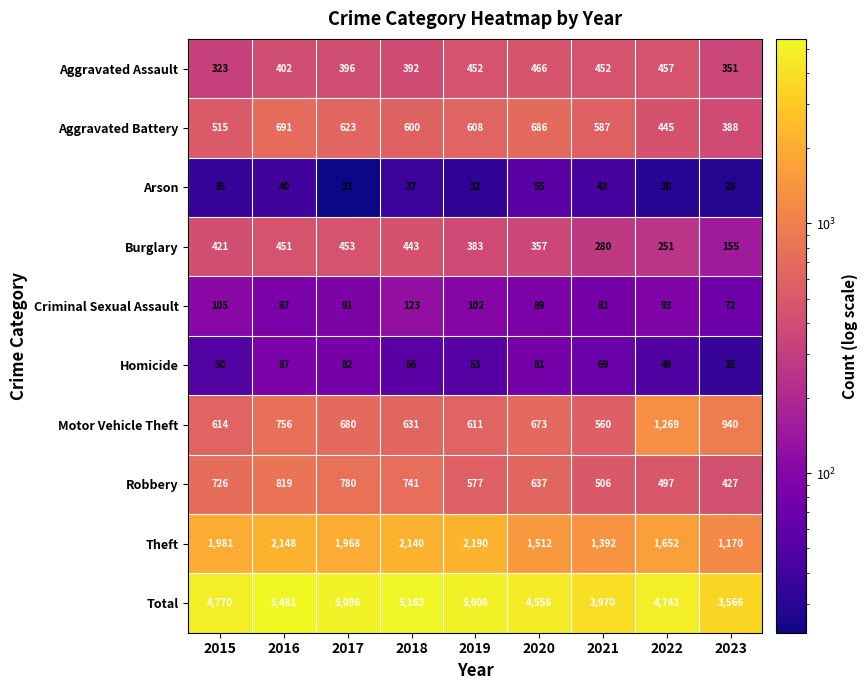

Rank the categories by Total value from lowest to highest.

2023, 2021, 2020, 2022, 2015, 2019, 2017, 2018, 2016